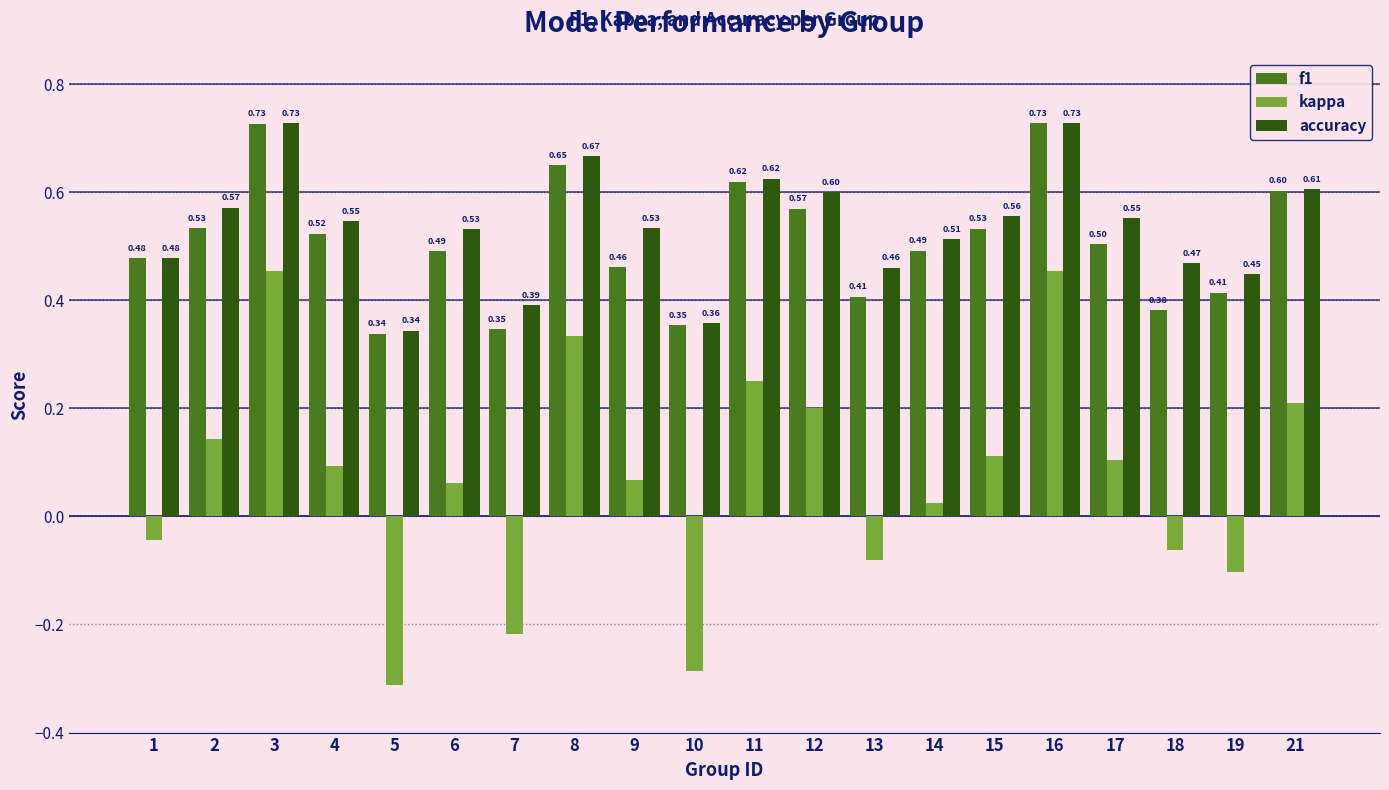

Is the value of f1 at 16 greater than the value of kappa at 13?

Yes